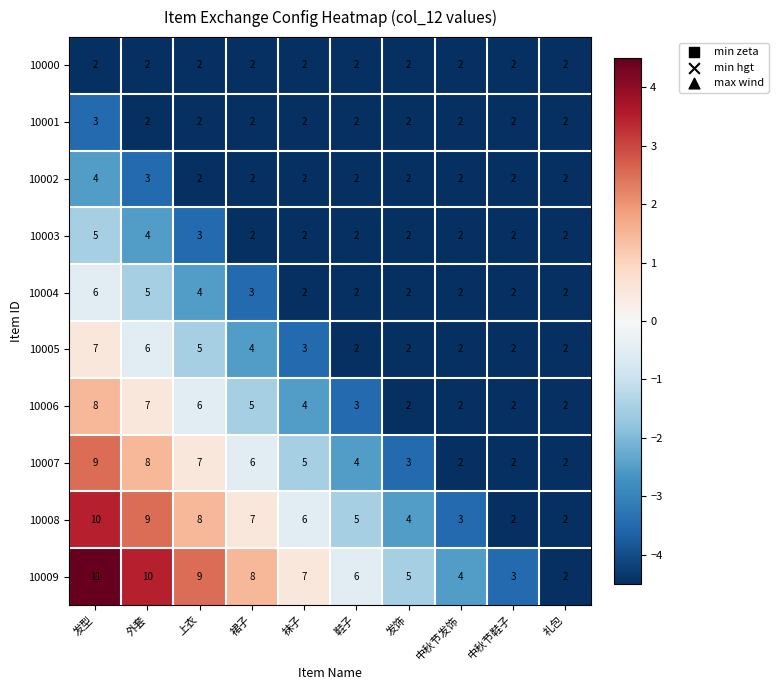

Which series has the largest range (max minus min)?

10009